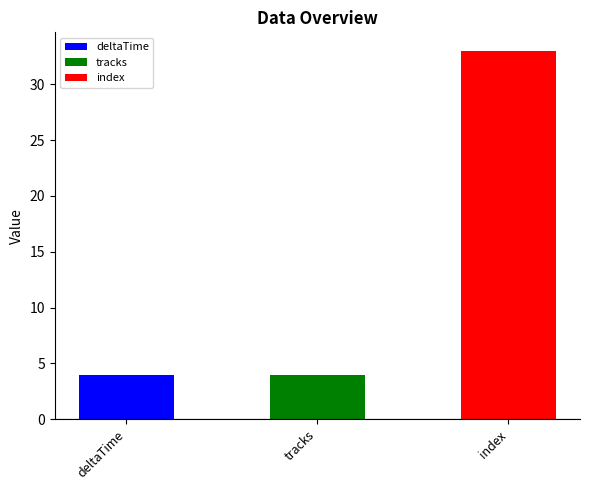

How many bars are there in total?

3